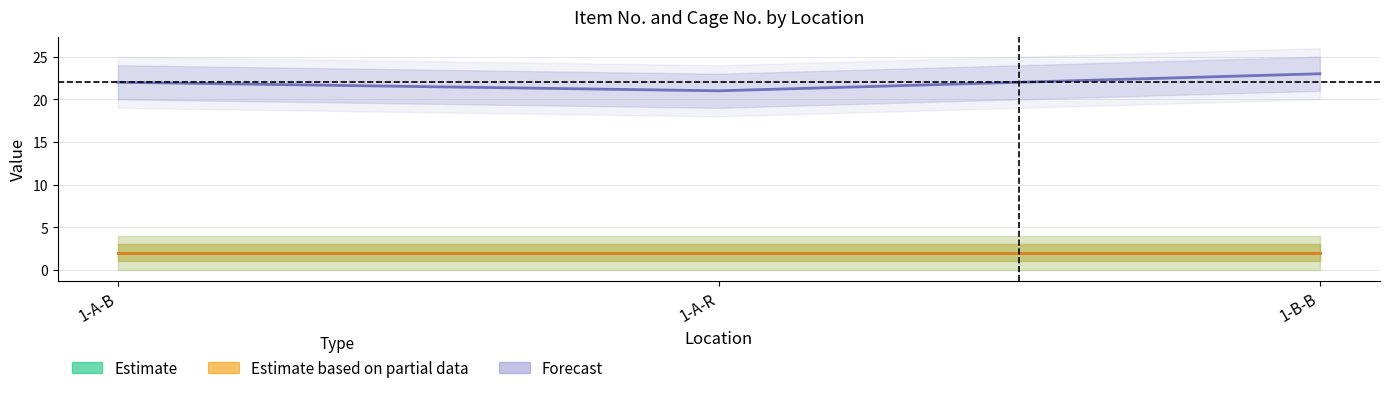

What is the label of the 1st point from the left?

1-A-B